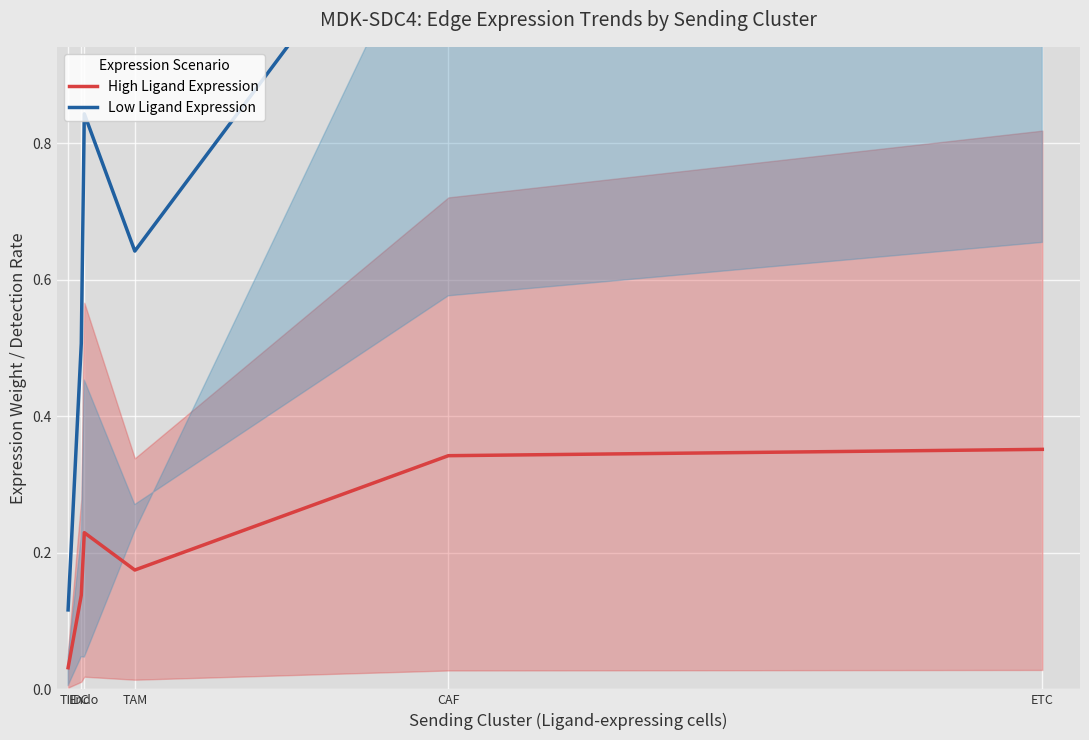

The High Ligand Expression series shows 0.1 at TAM. True or false?

False